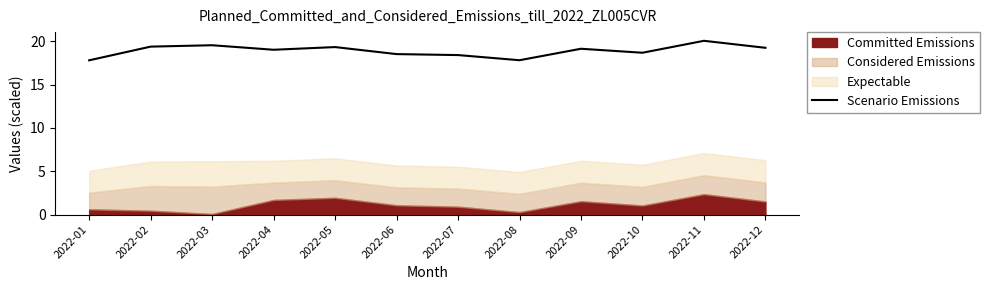

Where is the first local maximum?

2022-03